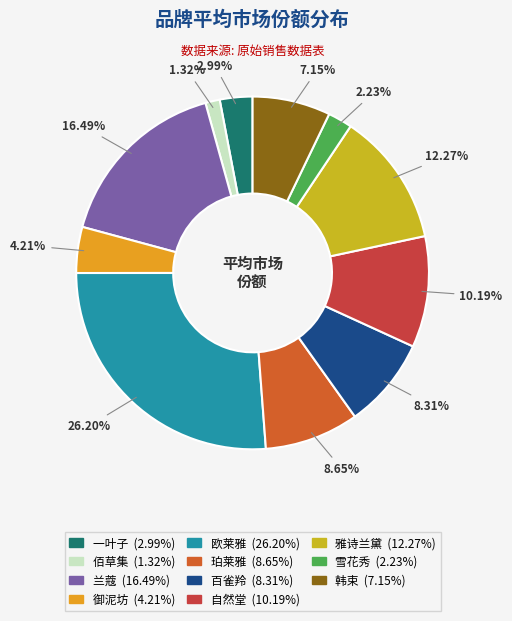

What percentage do 自然堂 and 珀莱雅 together represent?

18.8%